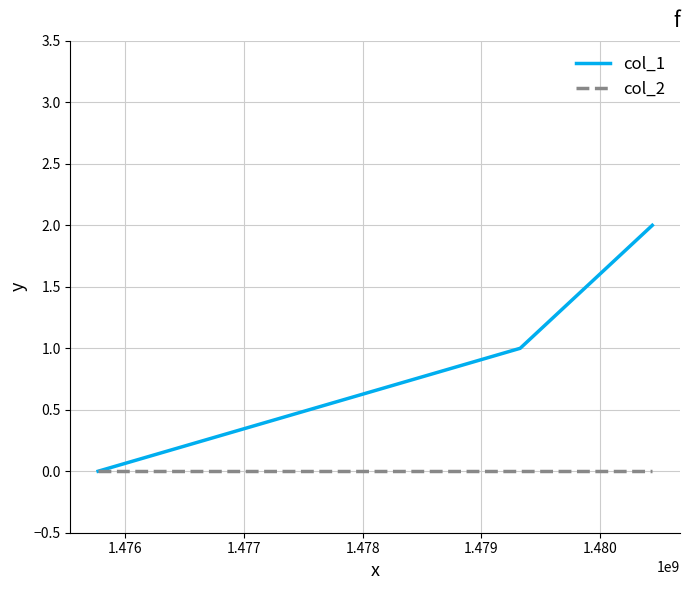

What is the maximum value for col_1?

2